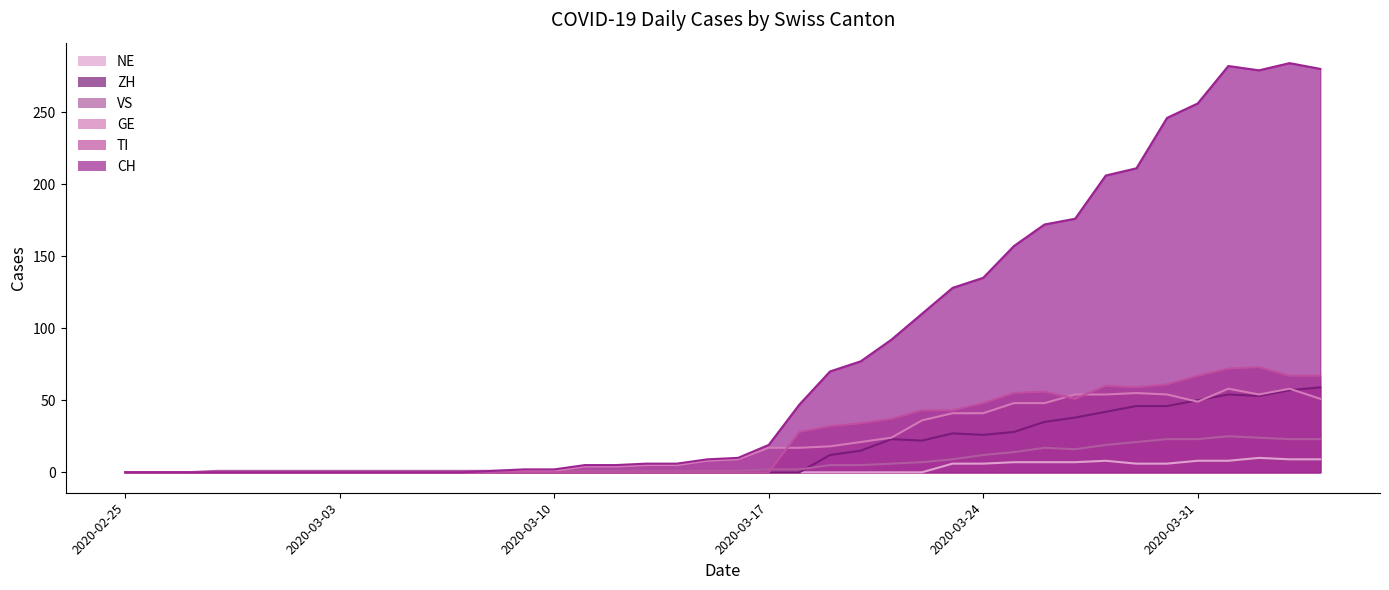

How many values in the TI series exceed 0?

18